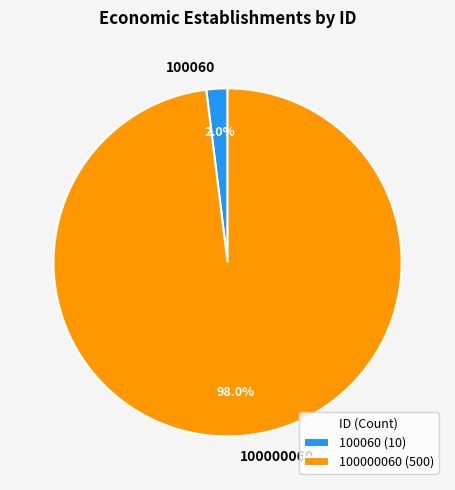

Does any single category account for the majority?

Yes